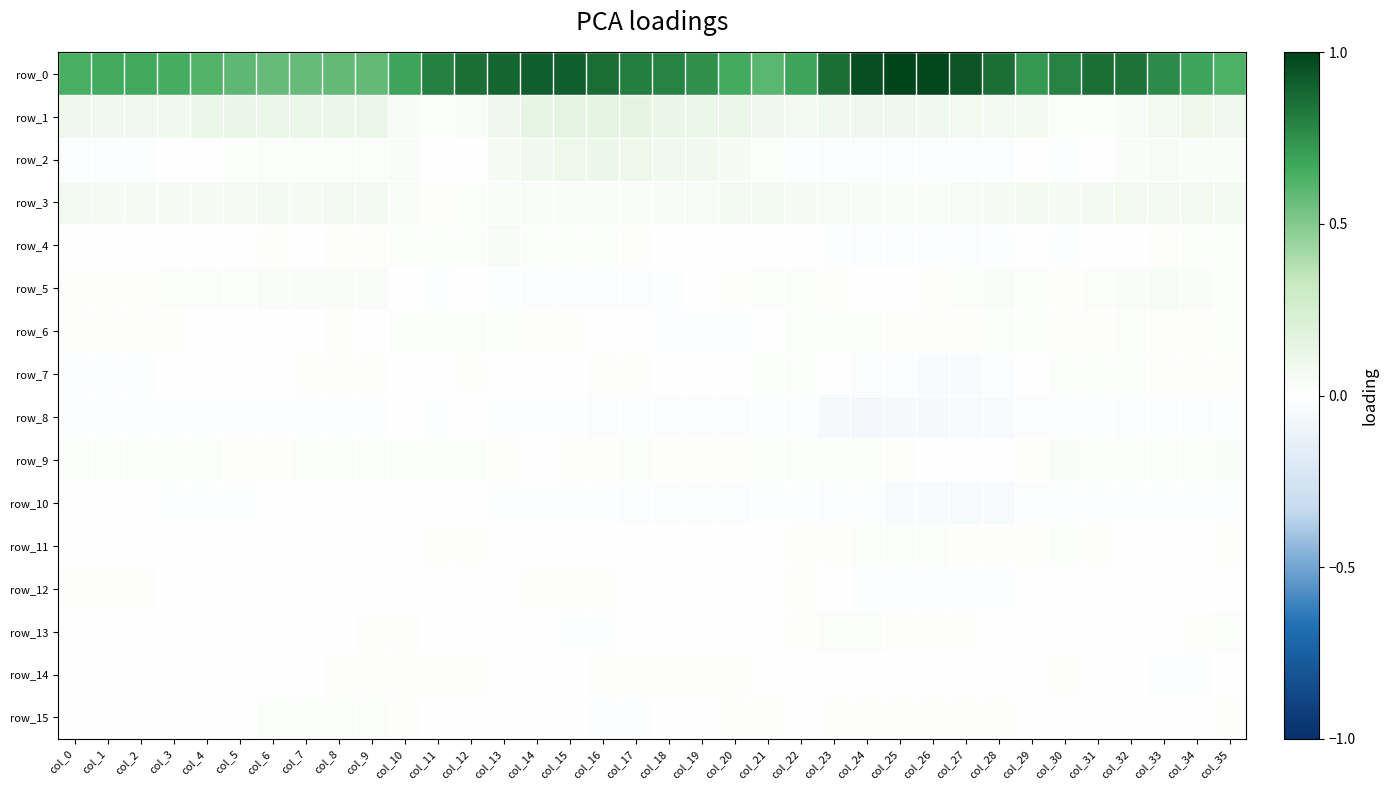

True or false: row_10 has a value of -0.0 at col_1.

True